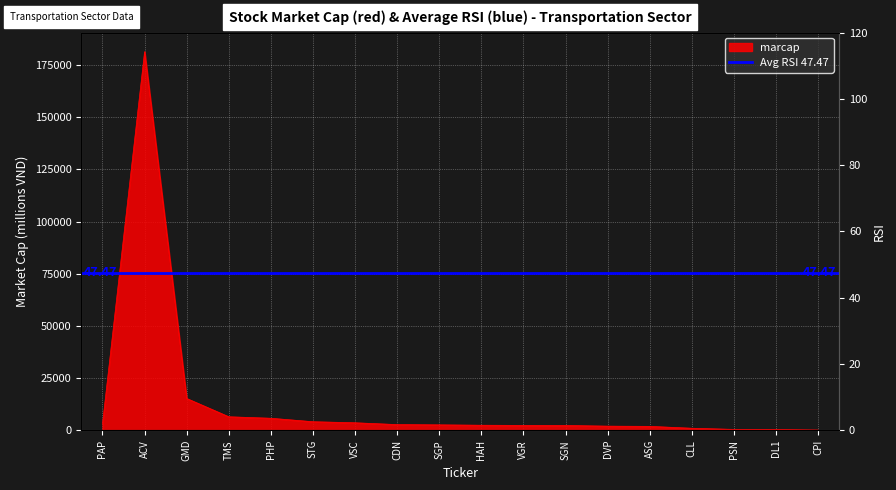

What is the difference between the maximum and second lowest values?

181030